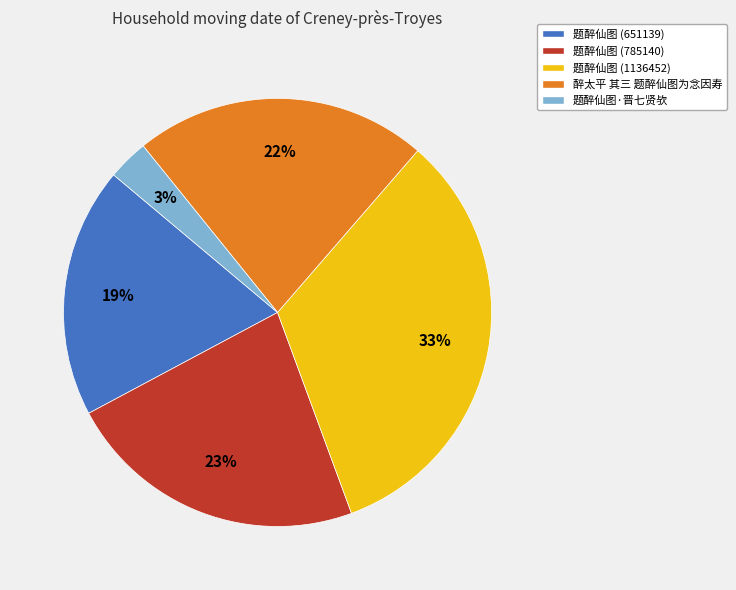

Do 醉太平 其三 题醉仙图为念因寿 and 题醉仙图 (1136452) together represent more than half of the pie?

Yes